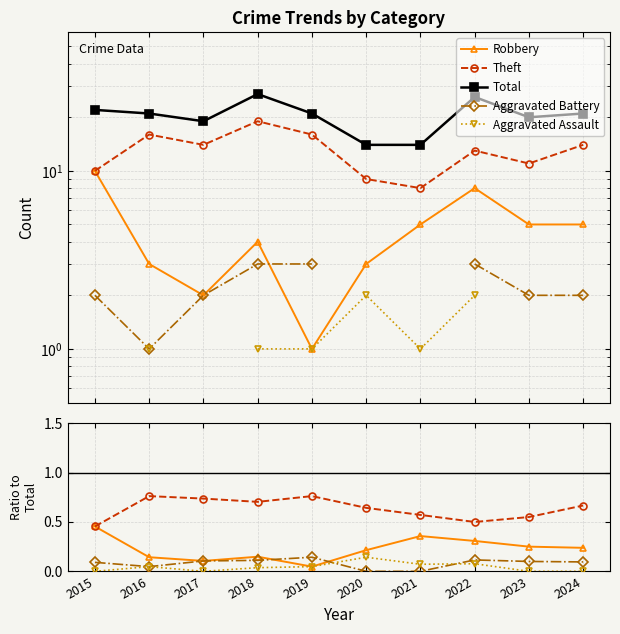

How many Robbery values are between 0 and 1?

10